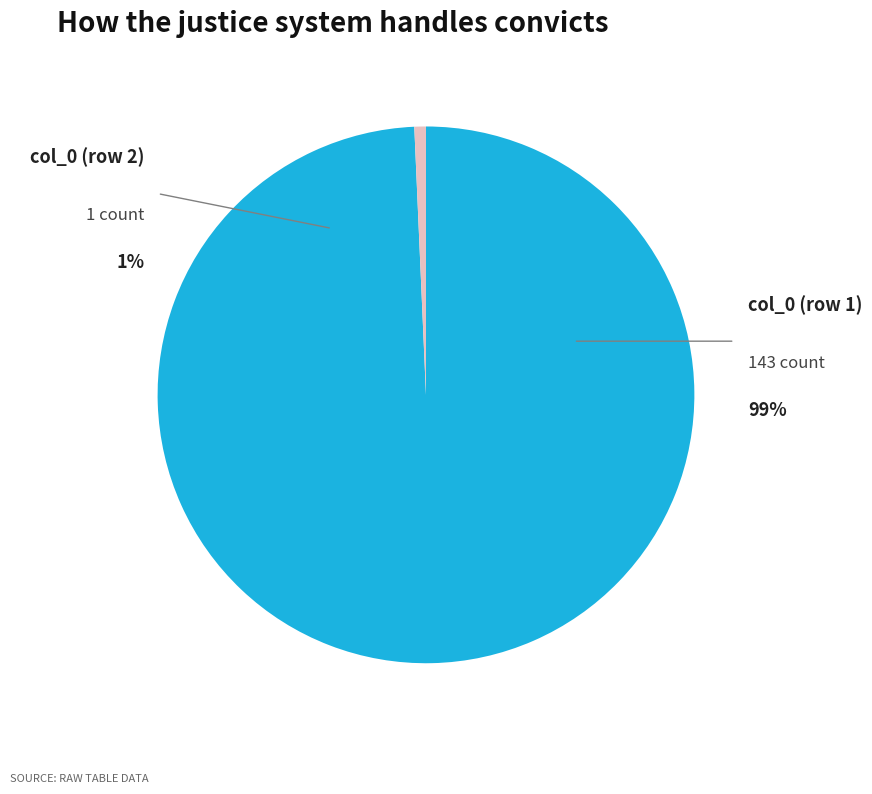

True or false: col_0 (row 2) accounts for 13% of the total.

False